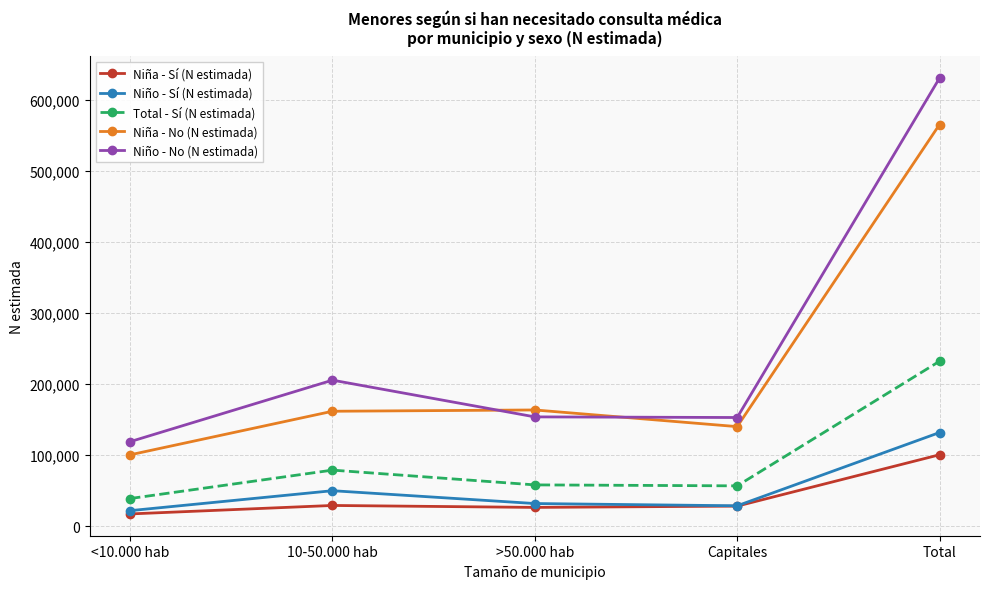

The value of Niña - Sí (N estimada) at <10.000 hab is 17054. True or false?

True